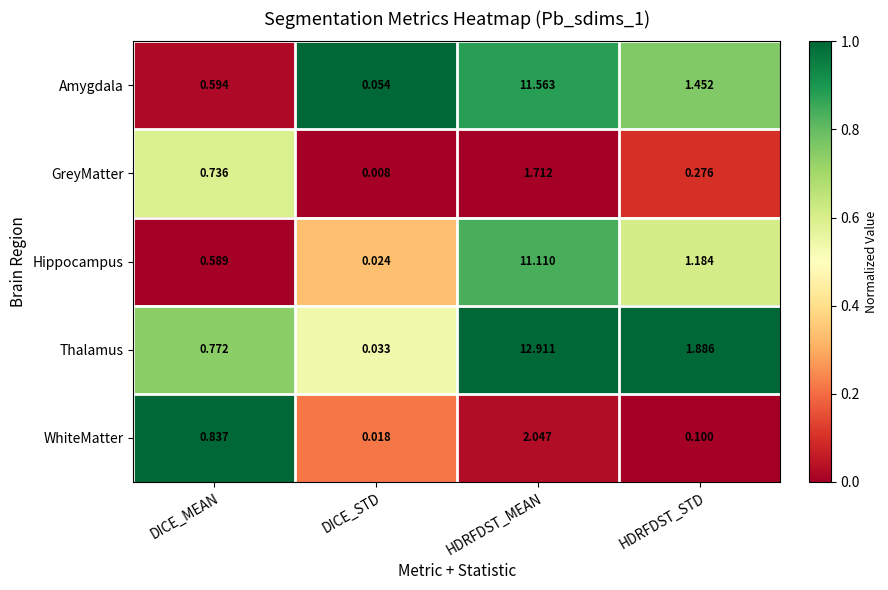

Where is Thalamus nearest to the value 6?

HDRFDST_STD